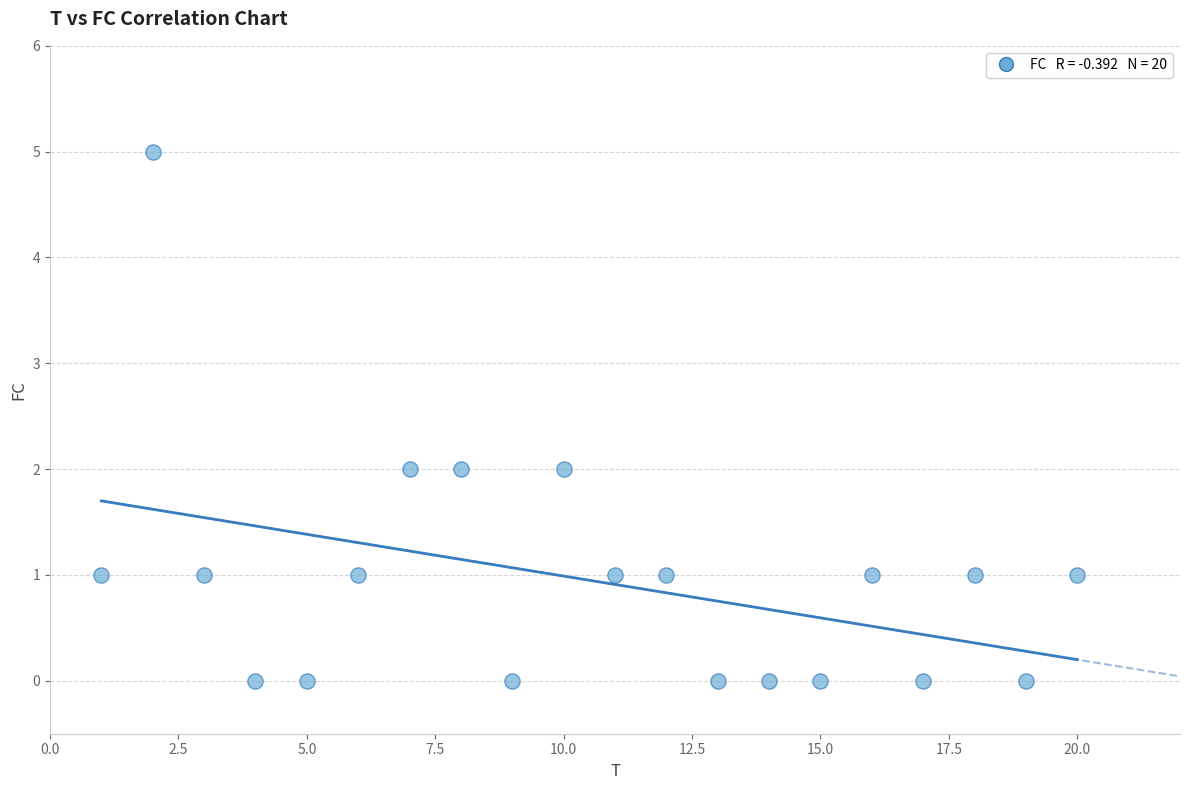

What is the range of Y values (max minus min)?

5